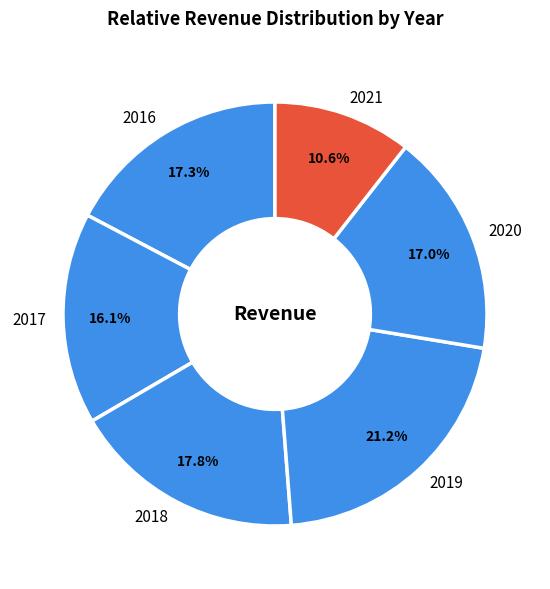

To the nearest percent, what portion does 2020 represent?

17%